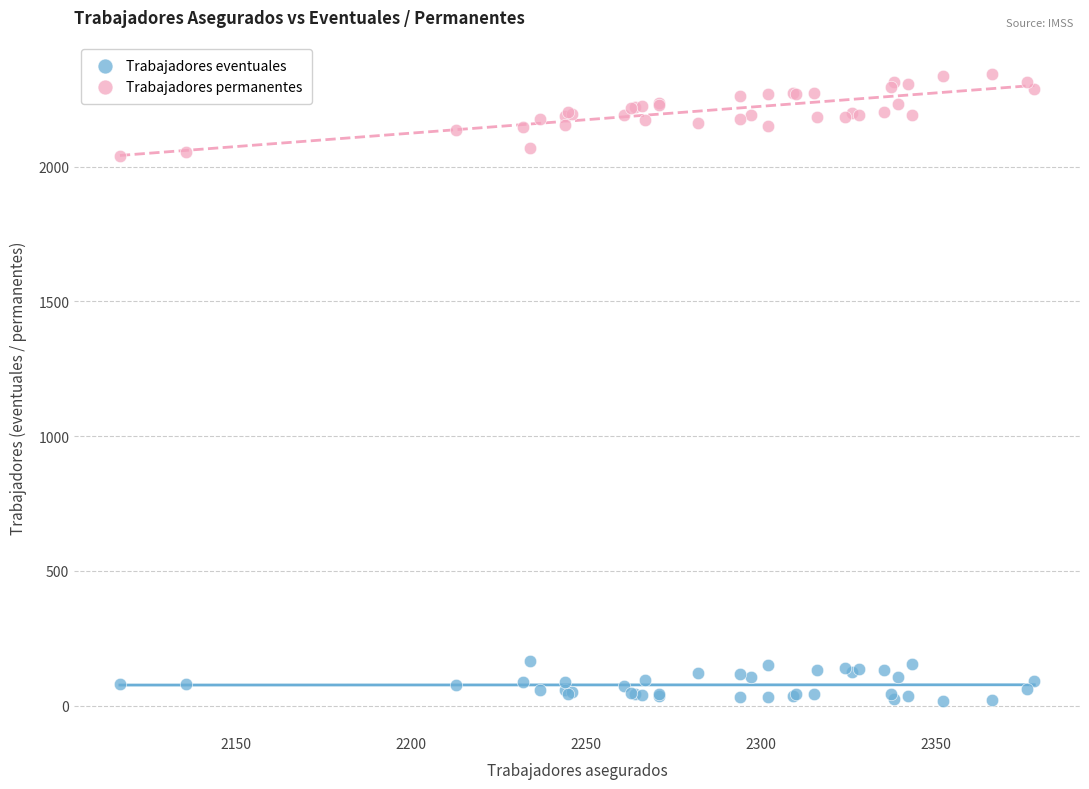

What is the X range (max minus min) for the scatter plot?

261